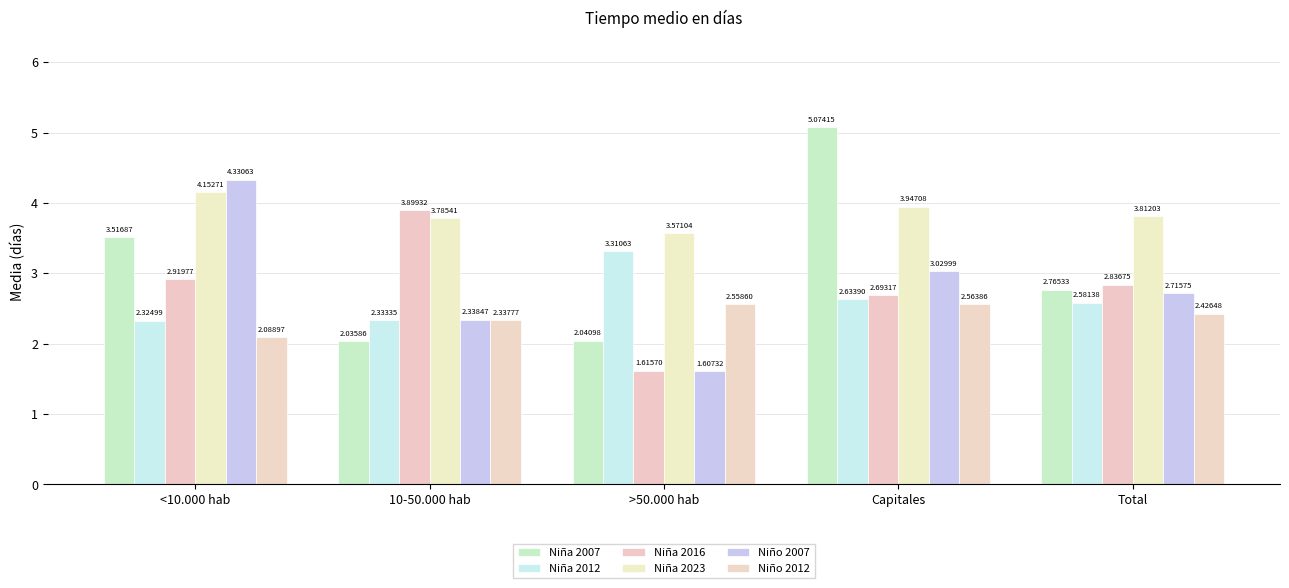

What is the label of the 5th bar from the right?

<10.000 hab